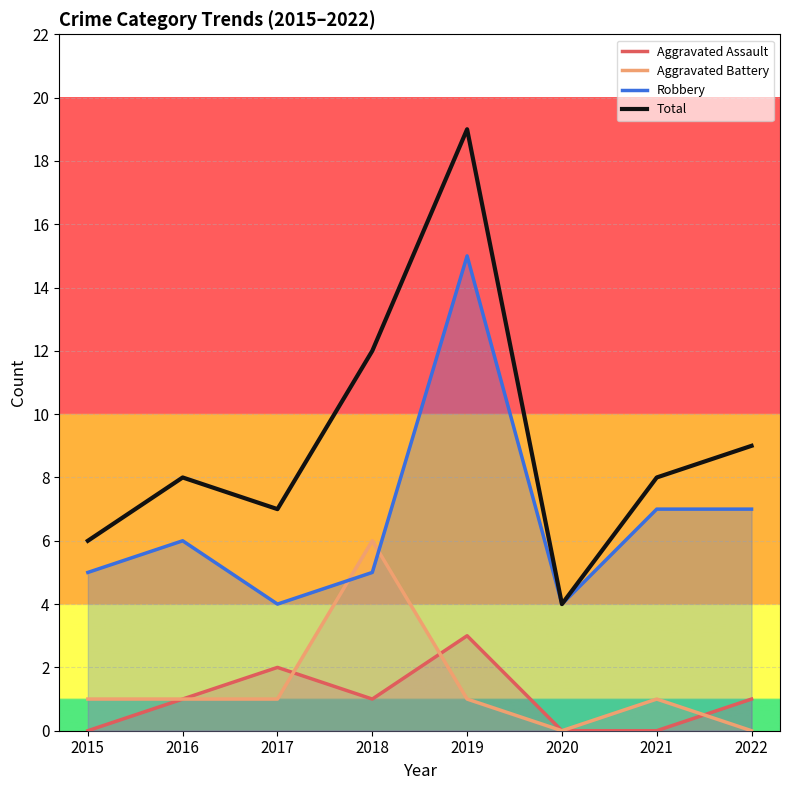

The Aggravated Assault series shows 0 at 2022. True or false?

False